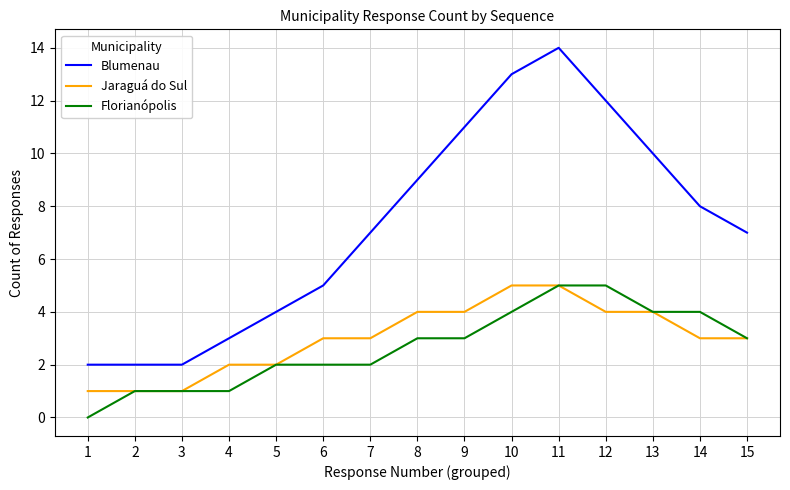

Which series has the widest spread of values?

Blumenau